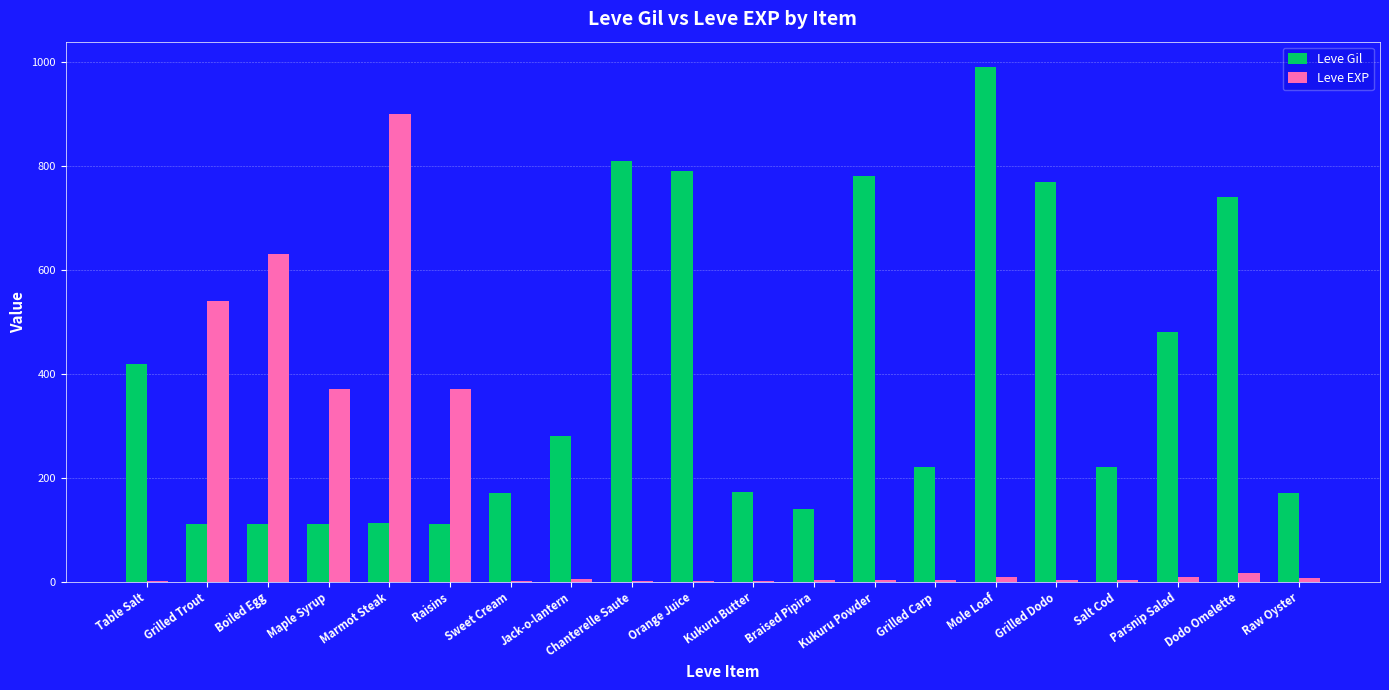

Which series has the largest total across all categories?

Leve Gil